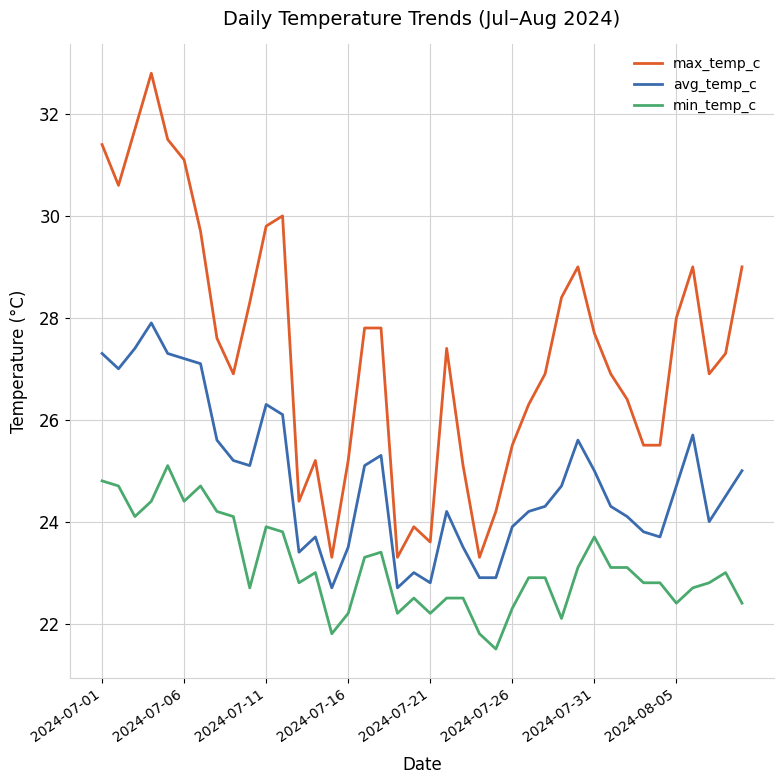

Which series has the largest total across all categories?

max_temp_c